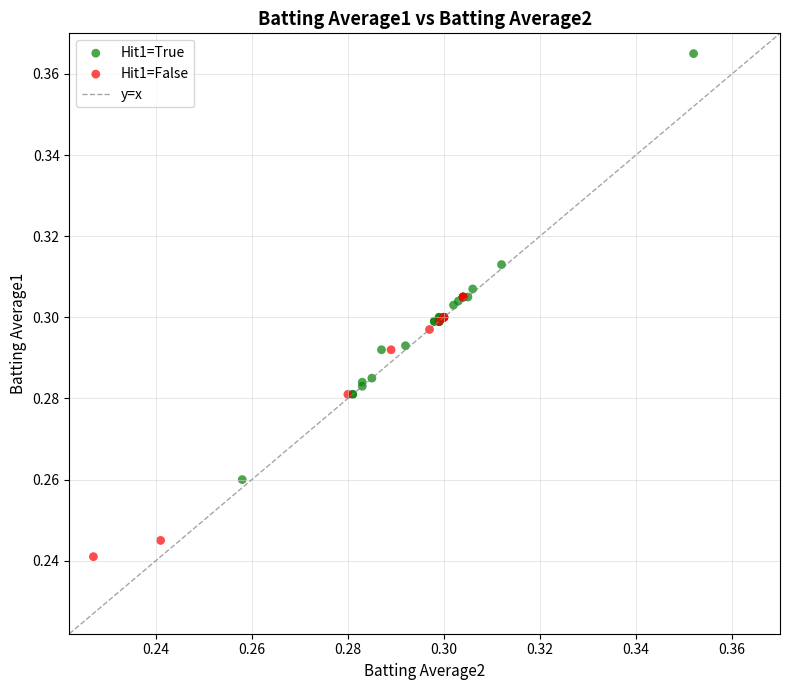

Which series has the widest spread of Y values?

Hit1=True